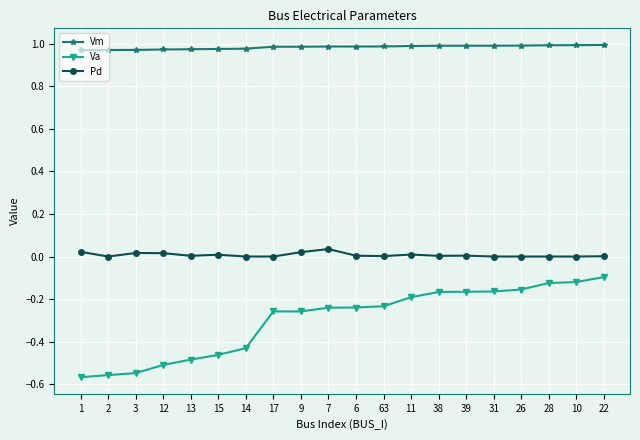

List the series in order of their peak value, highest first.

Vm, Pd, Va